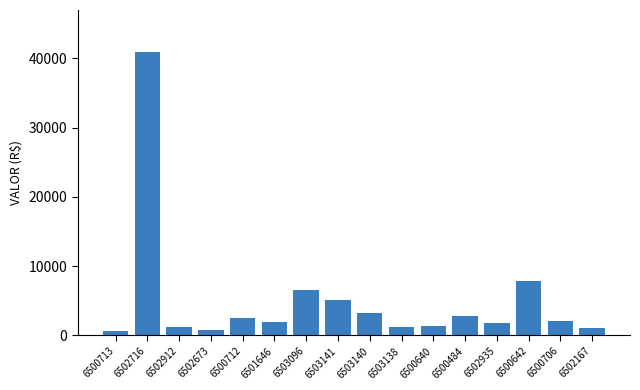

What is the difference between the second highest and minimum values?

7138.0